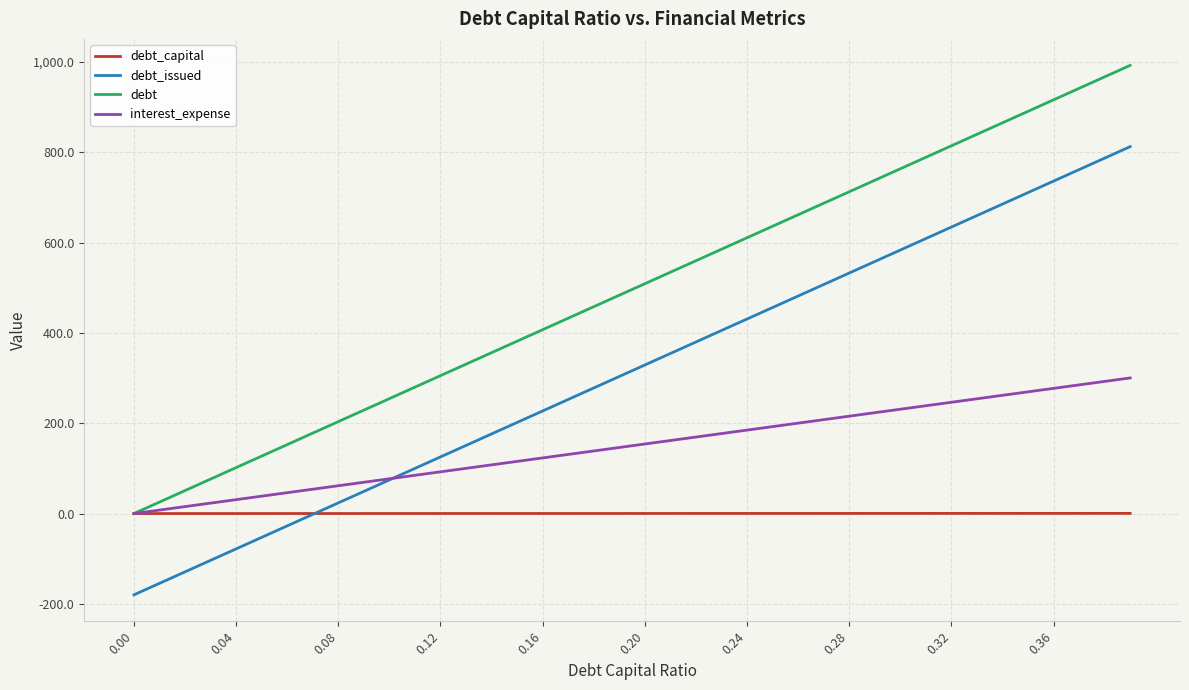

True or false: debt and debt_issued intersect in this chart.

False